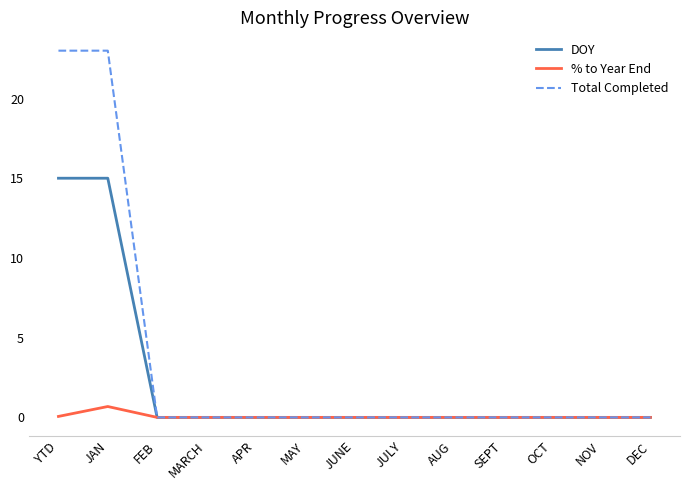

What position from the left is JAN?

2